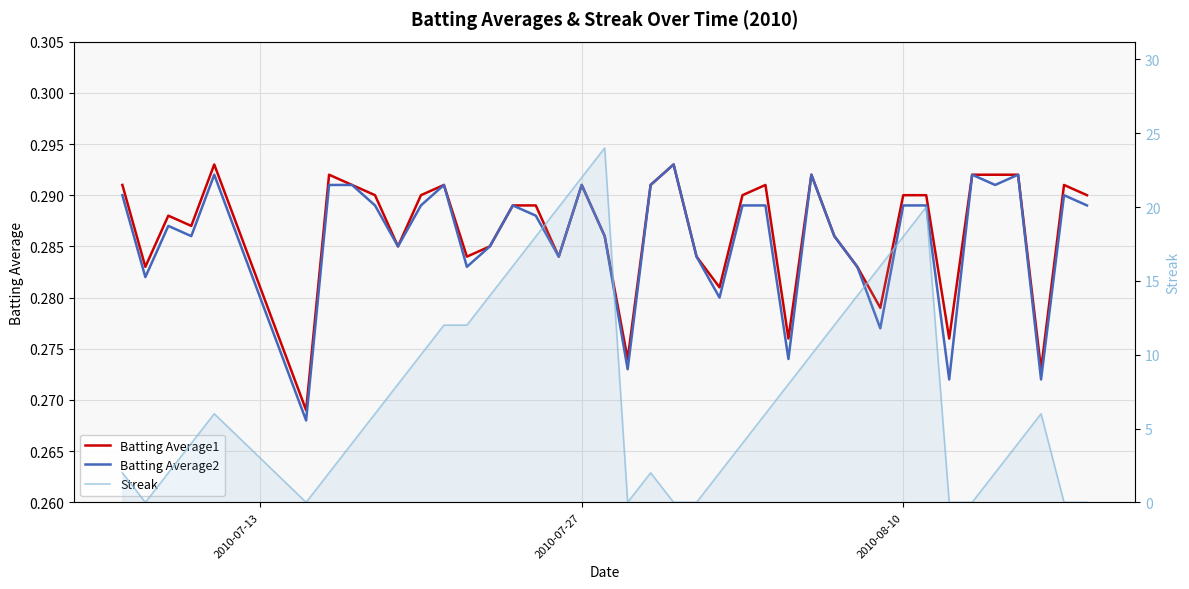

Reading right to left, extract all data points from this chart.

Batting Average1: 0.3	0.3	0.3	0.3	0.3	0.3	0.3	0.3	0.3	0.3	0.3	0.3	0.3	0.3	0.3	0.3	0.3	0.3	0.3	0.3	0.3	0.3	0.3	0.3	0.3	0.3	0.3	0.3	0.3	0.3	0.3	0.3	0.3	0.3	0.3	0.3	0.3	0.3	0.3	0.3
Batting Average2: 0.3	0.3	0.3	0.3	0.3	0.3	0.3	0.3	0.3	0.3	0.3	0.3	0.3	0.3	0.3	0.3	0.3	0.3	0.3	0.3	0.3	0.3	0.3	0.3	0.3	0.3	0.3	0.3	0.3	0.3	0.3	0.3	0.3	0.3	0.3	0.3	0.3	0.3	0.3	0.3
Streak: 0.0	0.0	6.0	4.0	2.0	0.0	0.0	20.0	18.0	16.0	14.0	12.0	10.0	8.0	6.0	4.0	2.0	0.0	0.0	2.0	0.0	24.0	22.0	20.0	18.0	16.0	14.0	12.0	12.0	10.0	8.0	6.0	4.0	2.0	0.0	6.0	4.0	2.0	0.0	2.0